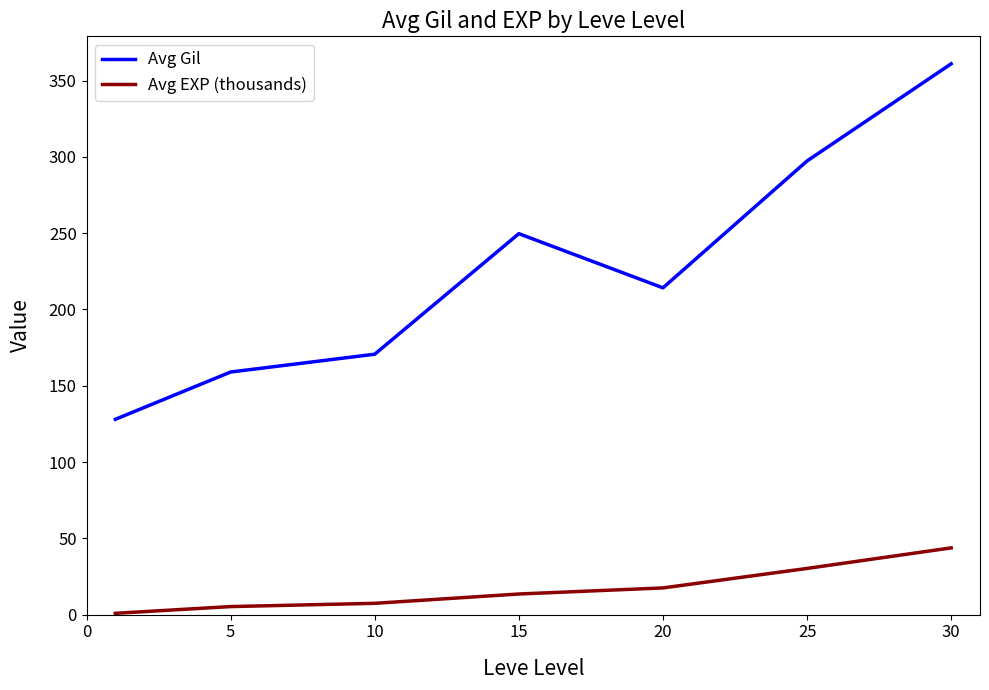

Rank the series by their average value, from lowest to highest.

Avg EXP (thousands), Avg Gil